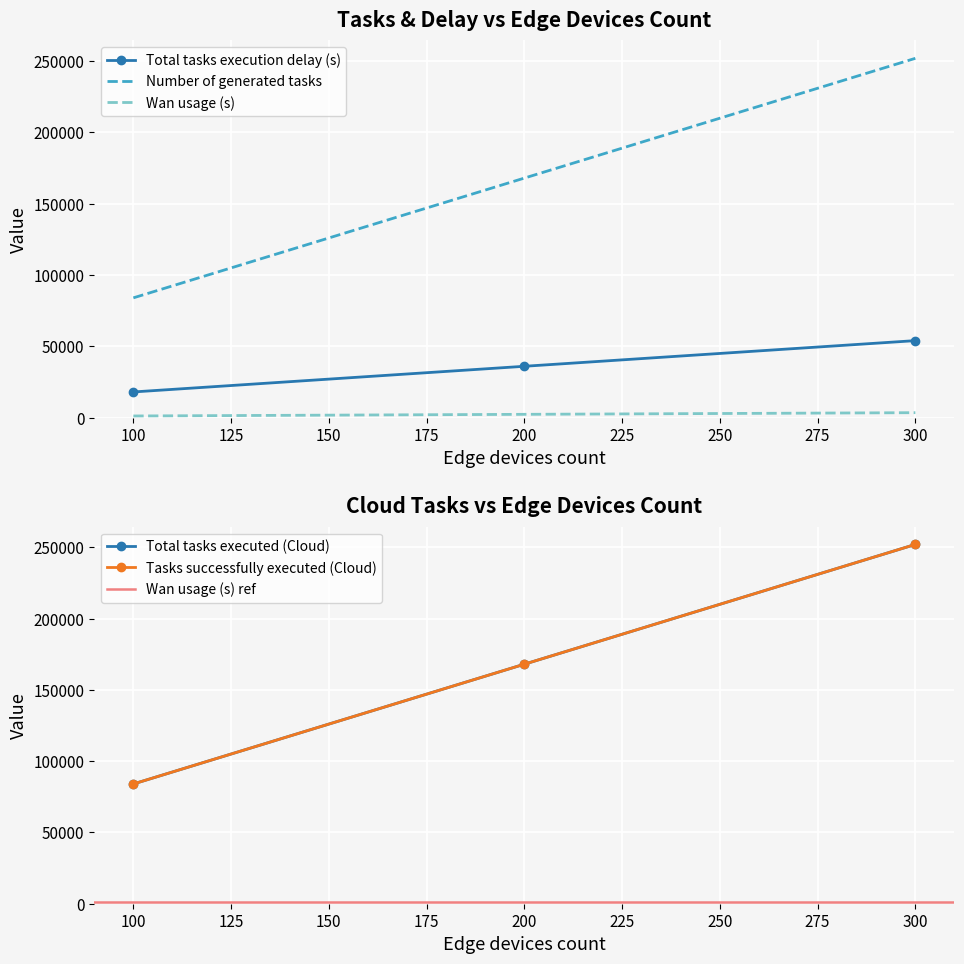

What is the spread (max minus min) of values at 300?

248544.0